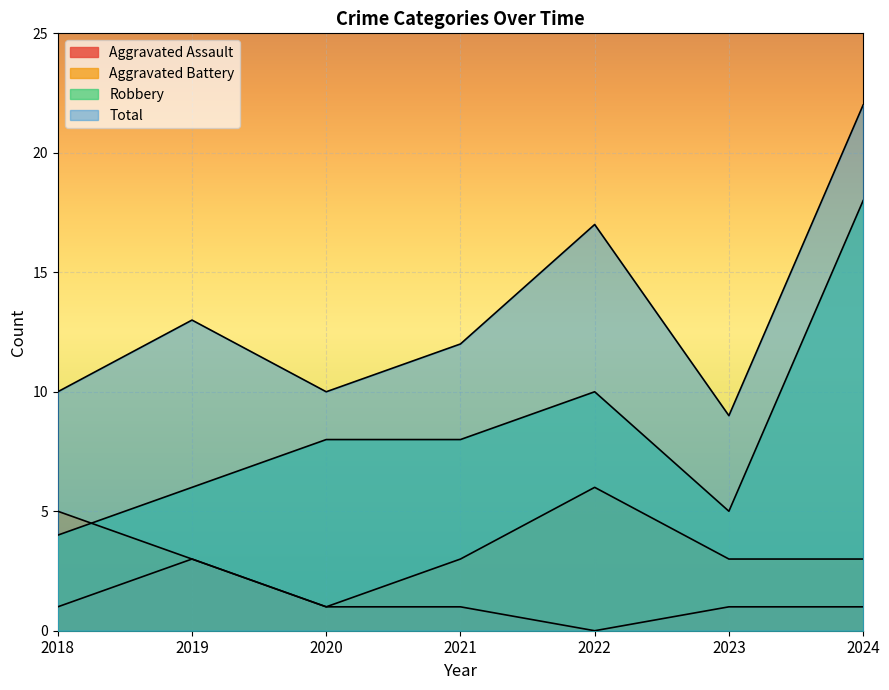

What is the average value of the Robbery series?

8